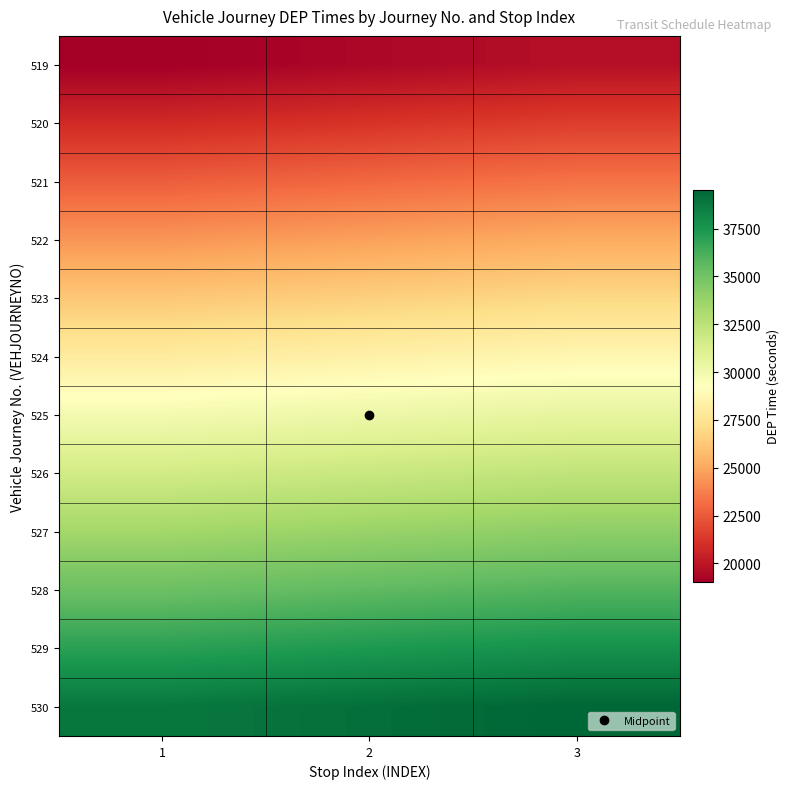

What is the maximum value shown in the chart?

39540